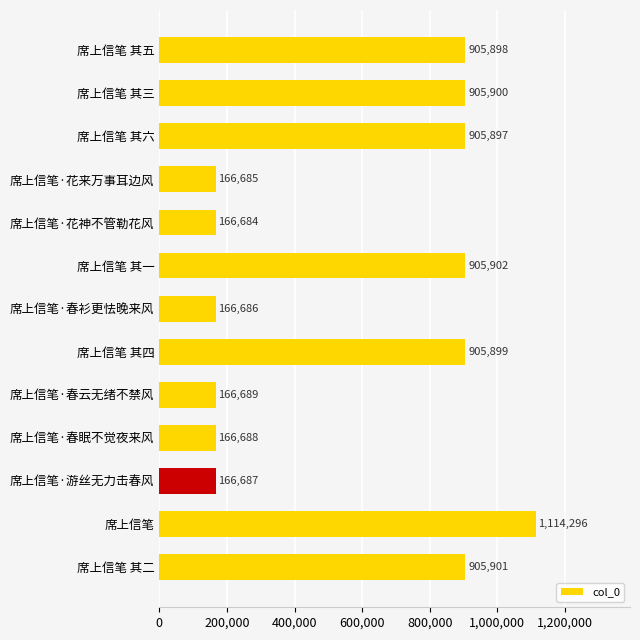

What is the smallest value displayed?

166684